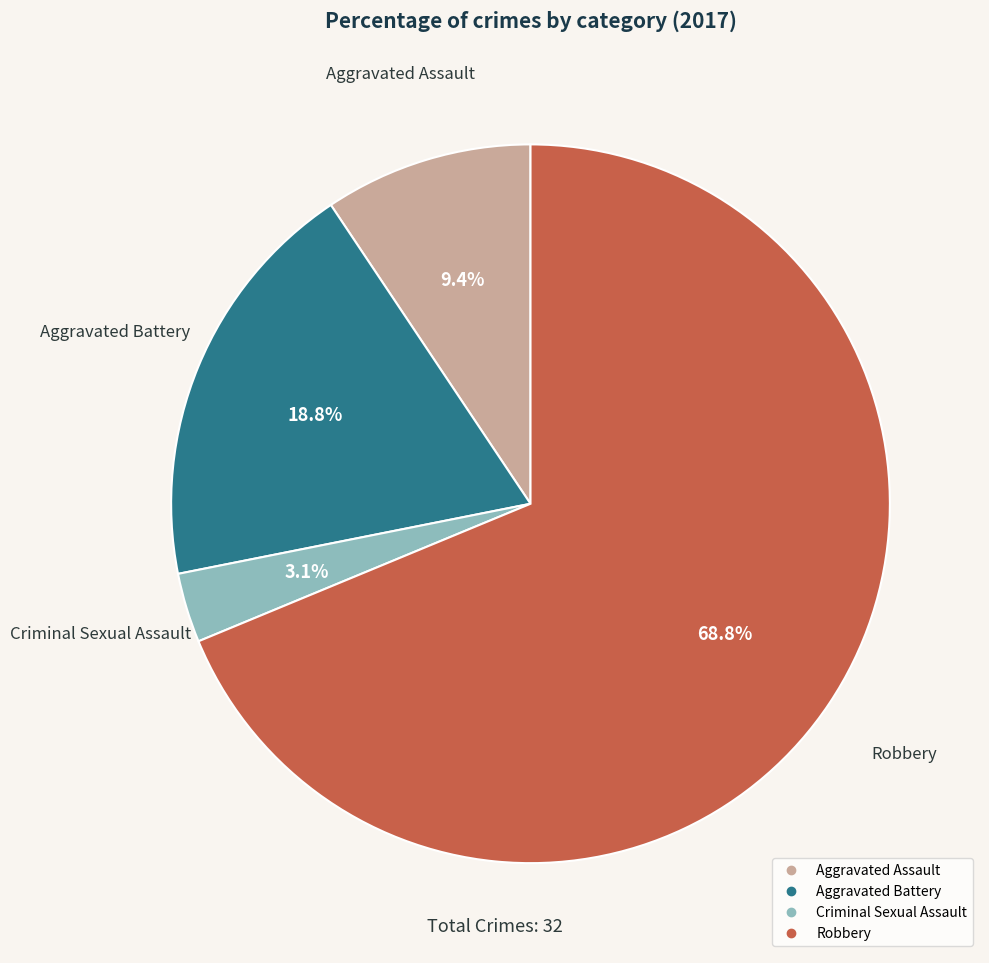

What is the majority slice?

Robbery